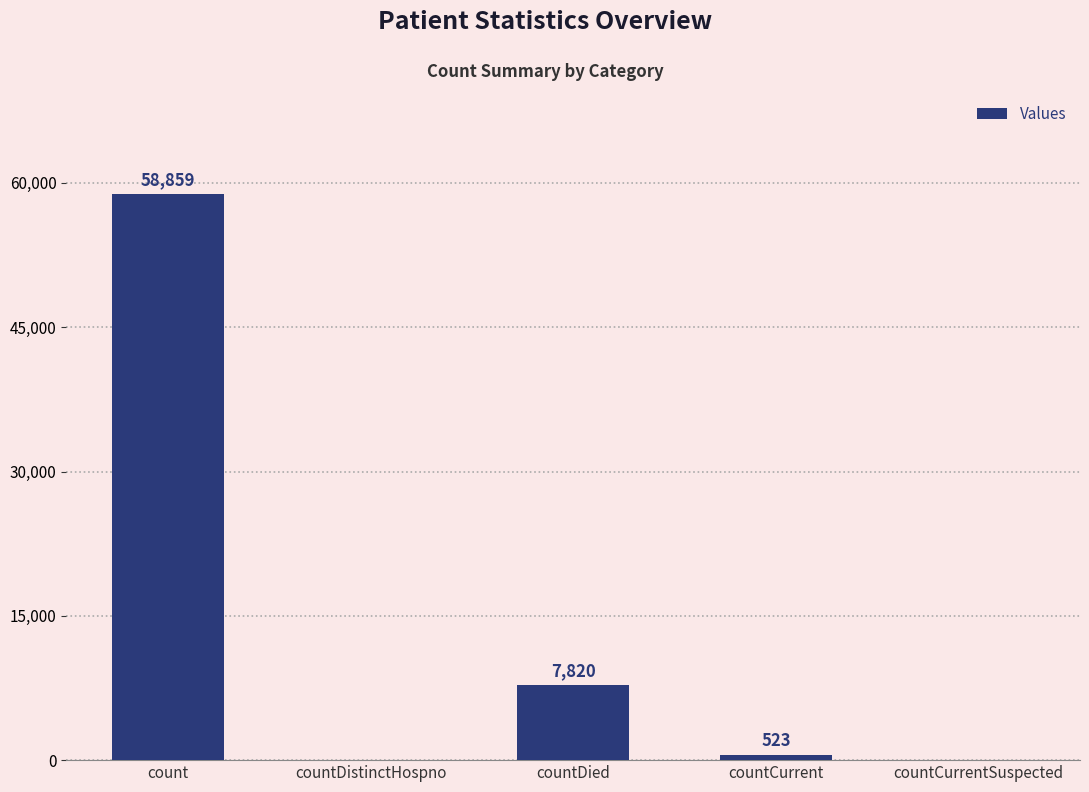

At which category does the chart reach its peak across all series?

count